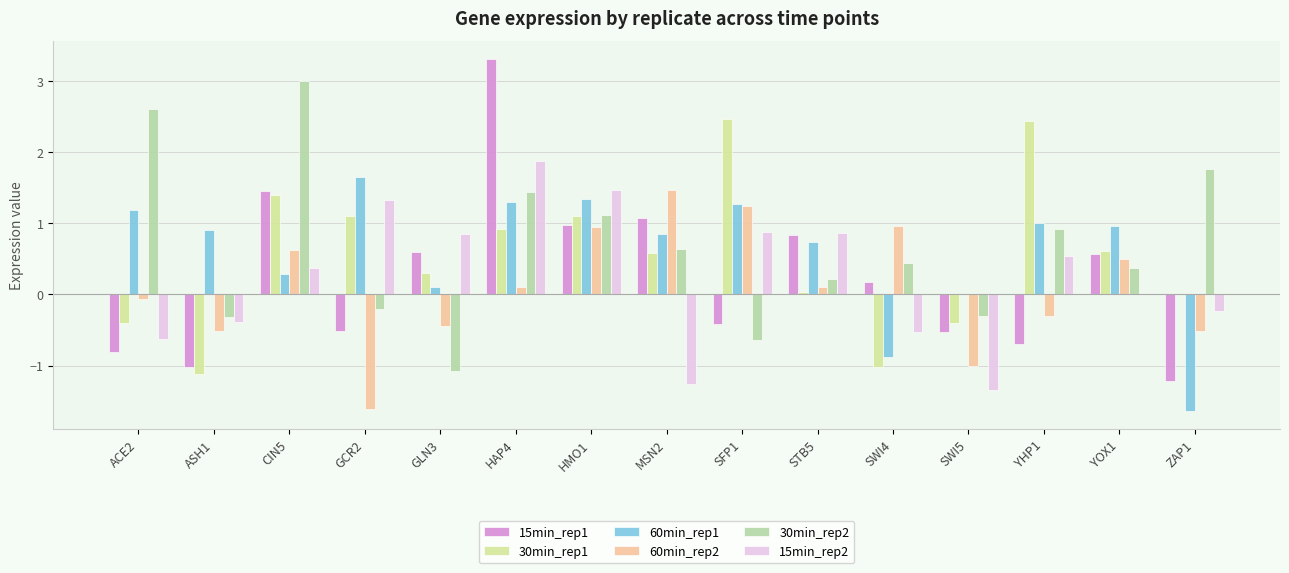

What is the difference between the 30min_rep1 values at GLN3 and HMO1?

0.8